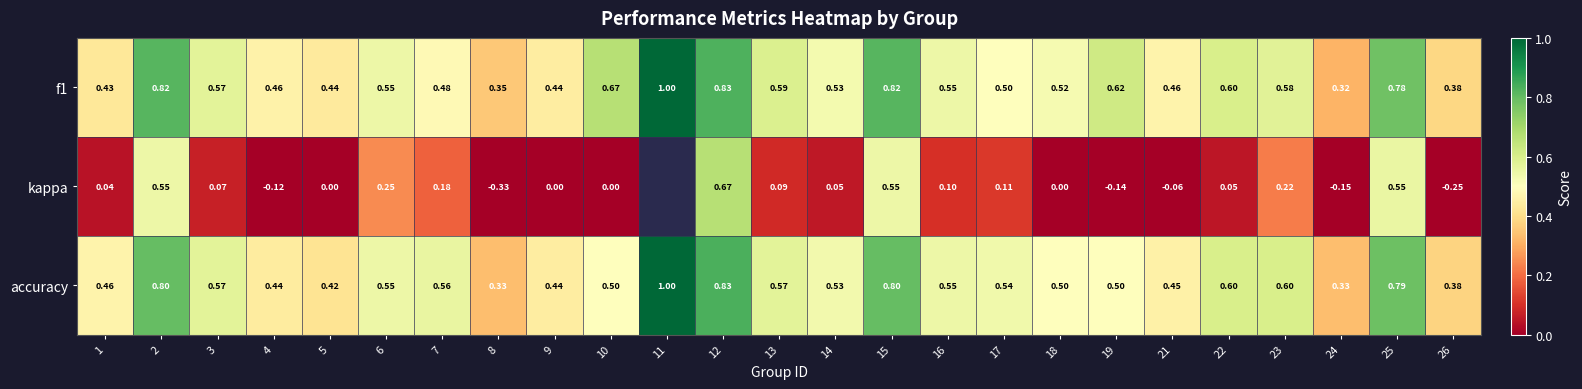

Between 4 and 14, which series saw the biggest shift?

kappa